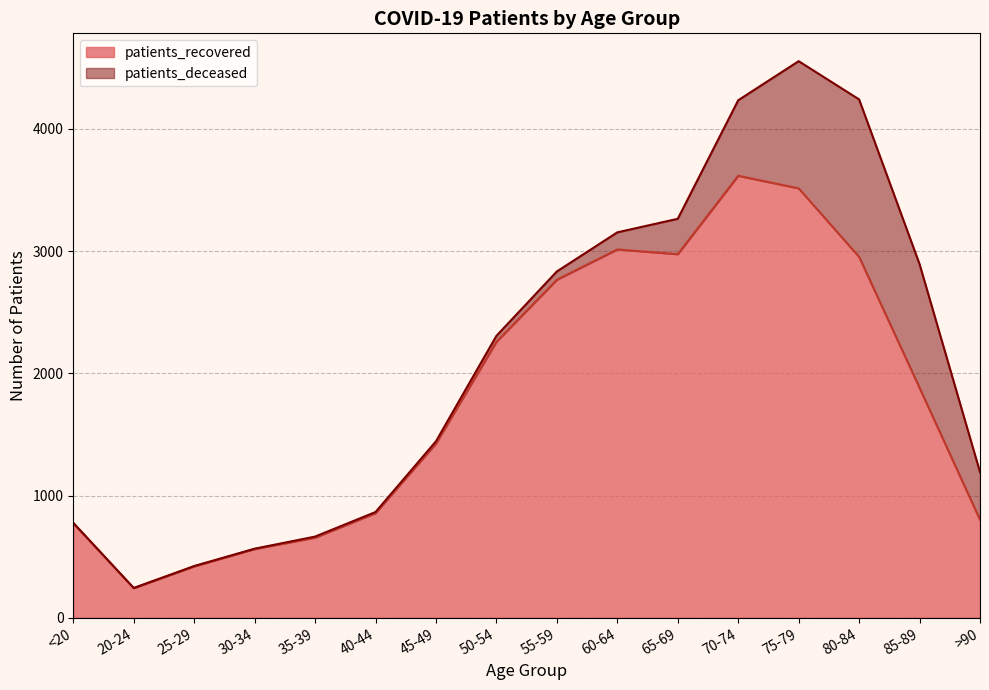

Which category has the lowest value across all series?

20-24